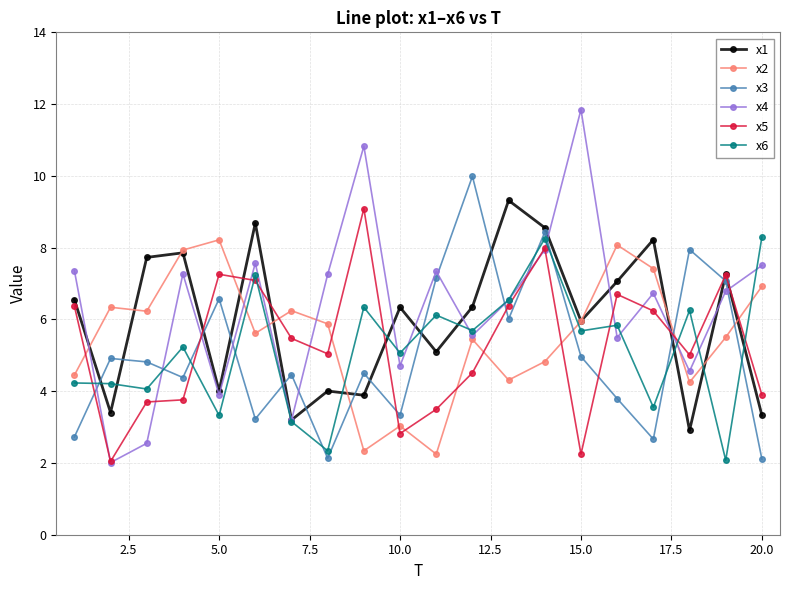

What is the minimum value for x1?

2.9